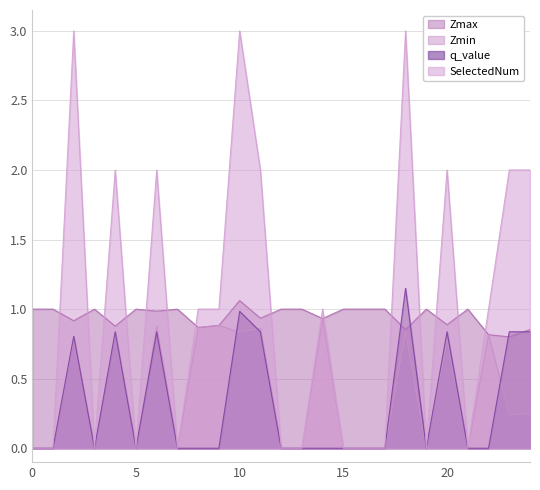

How many interior local peaks does the Zmax series have?

6